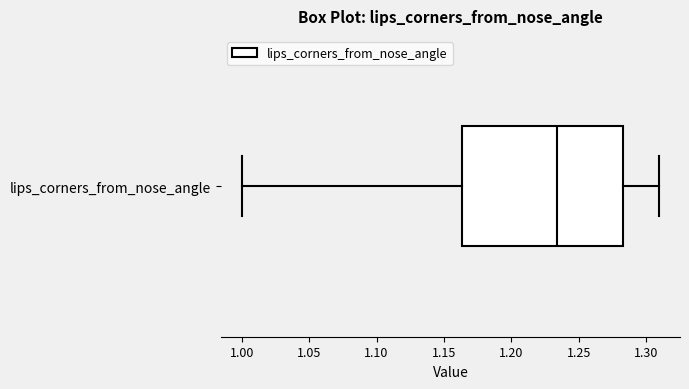

Read this box plot against the x-axis: the position of the median line, the range covered by the box, and the ends of both whiskers. The values are not printed on the chart, so give them approximately, as read against the axis.

median 1.235, box 1.165 to 1.285, whiskers 1.000 to 1.310